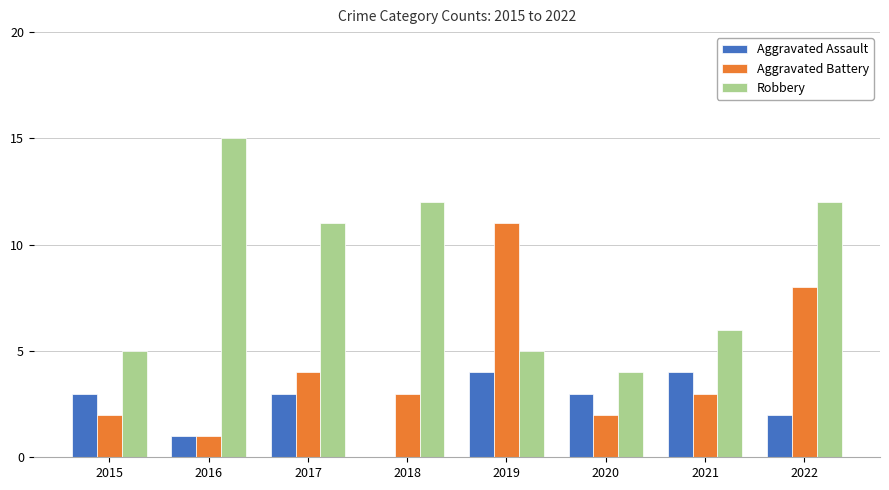

At which category is the sum across all series the highest?

2022